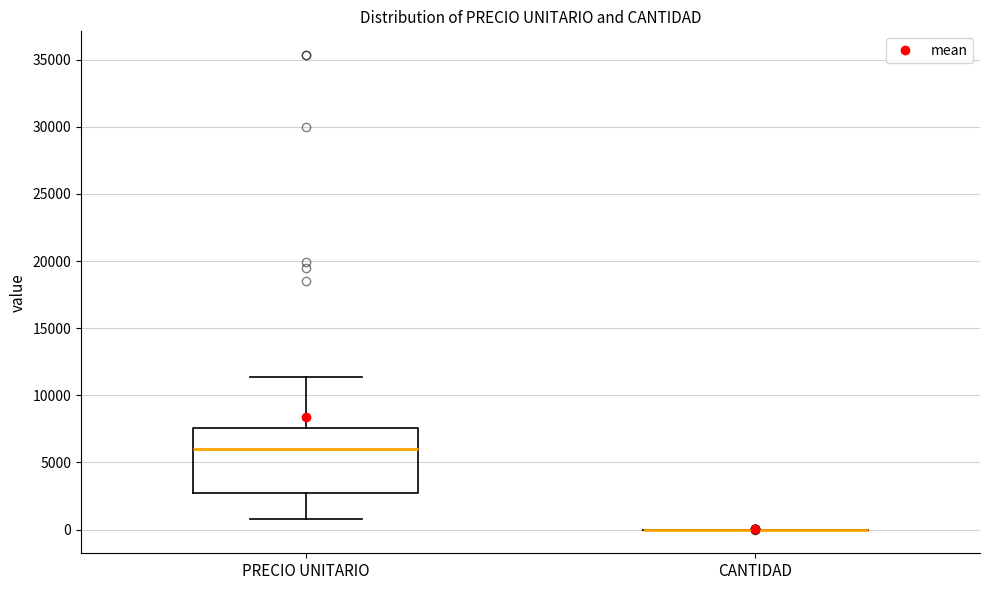

Comparing the boxes themselves (not the whiskers), which one is the tallest?

PRECIO UNITARIO